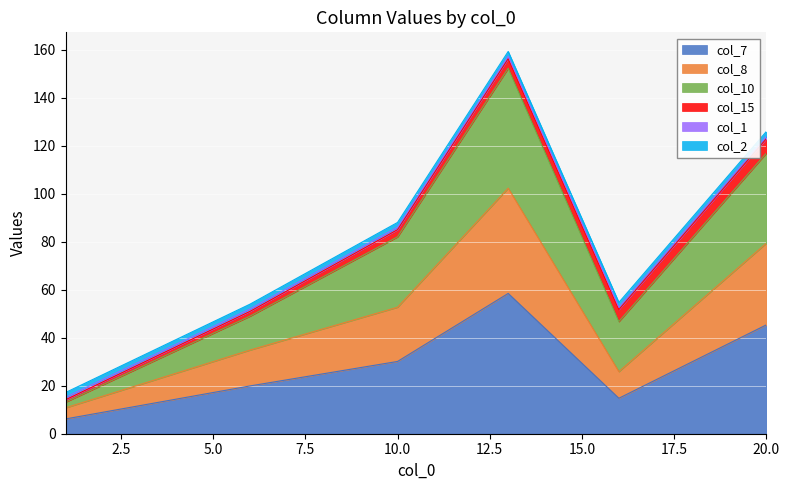

Where is the first local maximum for col_8?

13